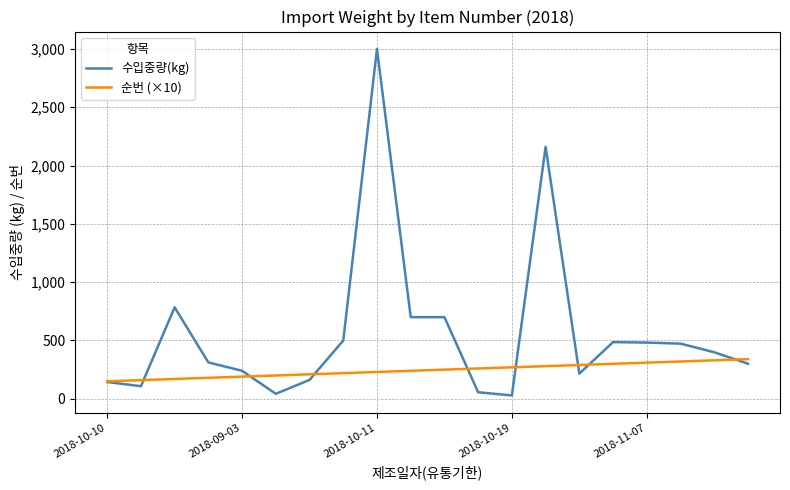

Rank the series by their maximum value, from lowest to highest.

순번 (×10), 수입중량(kg)